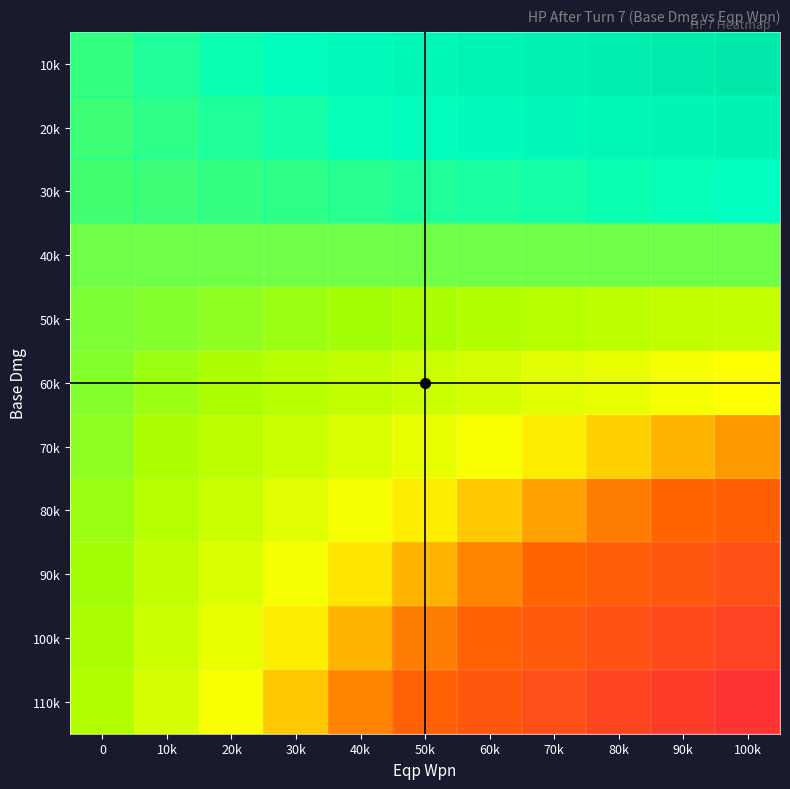

What is the maximum value shown in the chart?

33